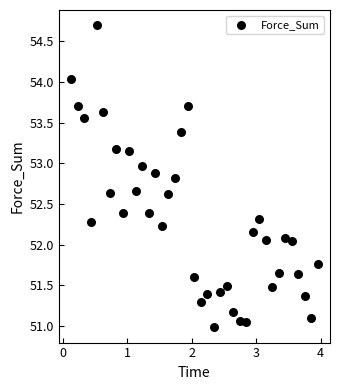

What is the range of X values (max minus min)?

3.8